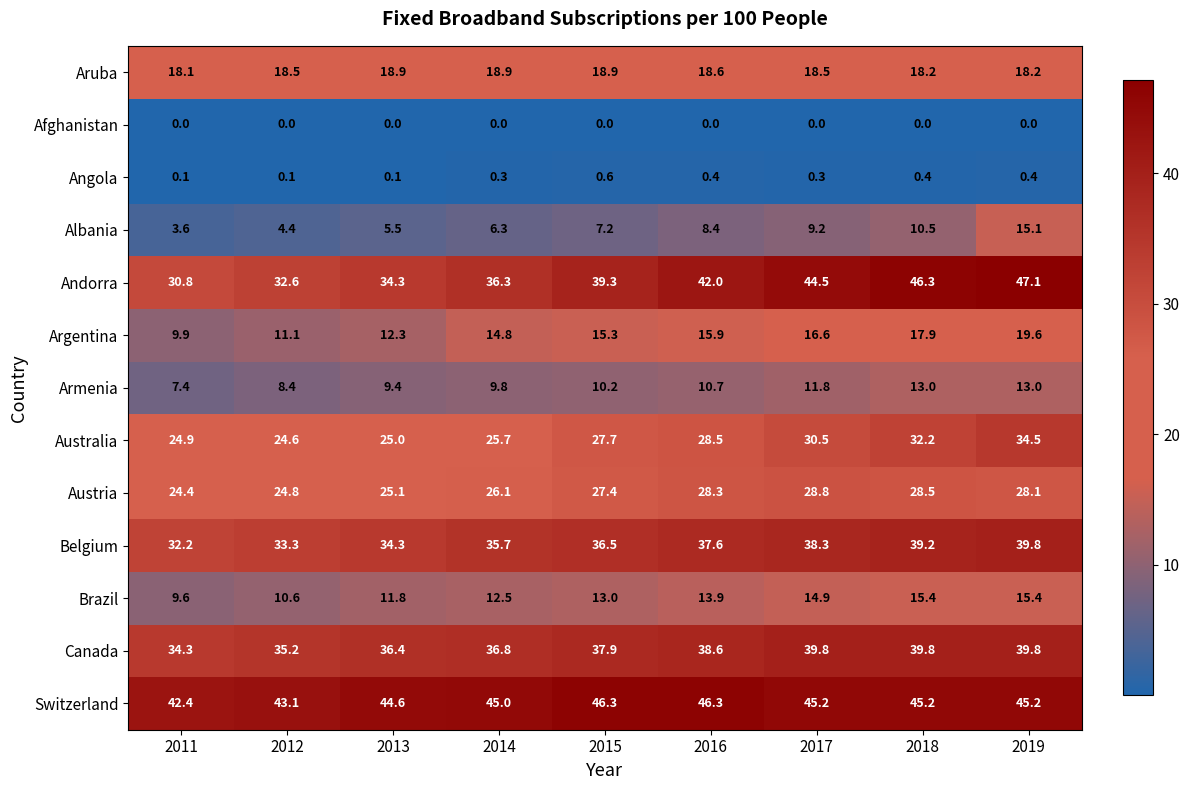

Which series changed the most between 2012 and 2018?

Andorra